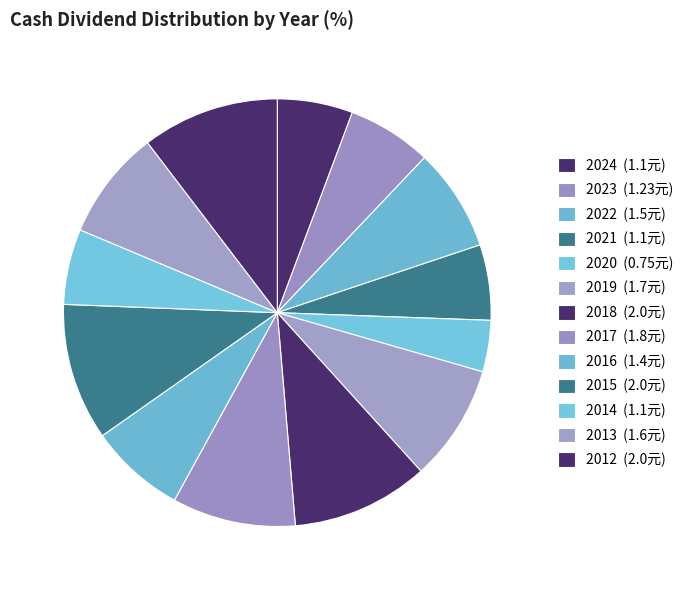

To the nearest percent, what is the difference between the largest and smallest slice percentages?

6%